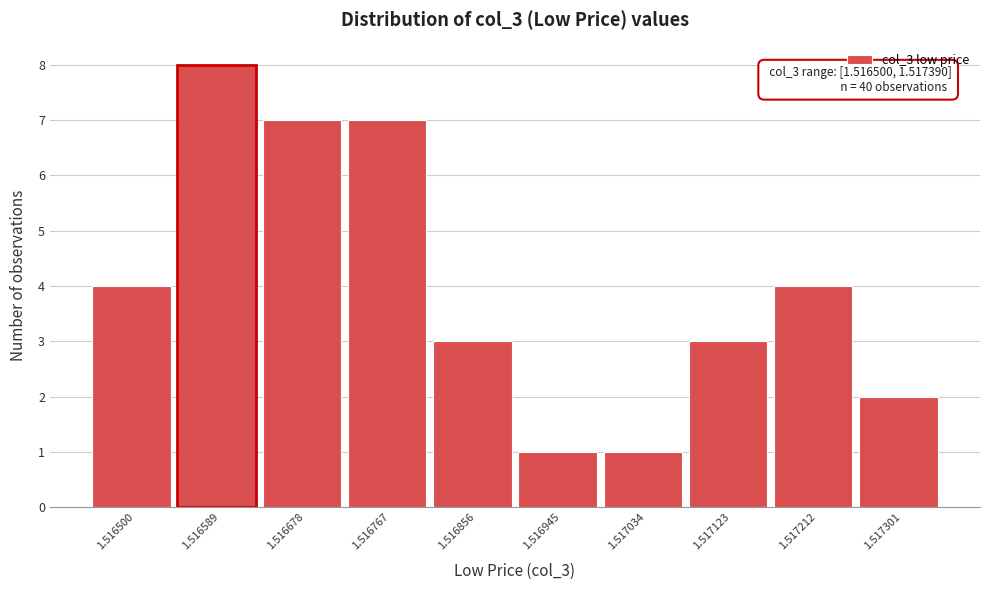

Reading left to right, list all the values displayed in this chart.

1.516500=4	1.516589=8	1.516678=7	1.516767=7	1.516856=3	1.516945=1	1.517034=1	1.517123=3	1.517212=4	1.517301=2